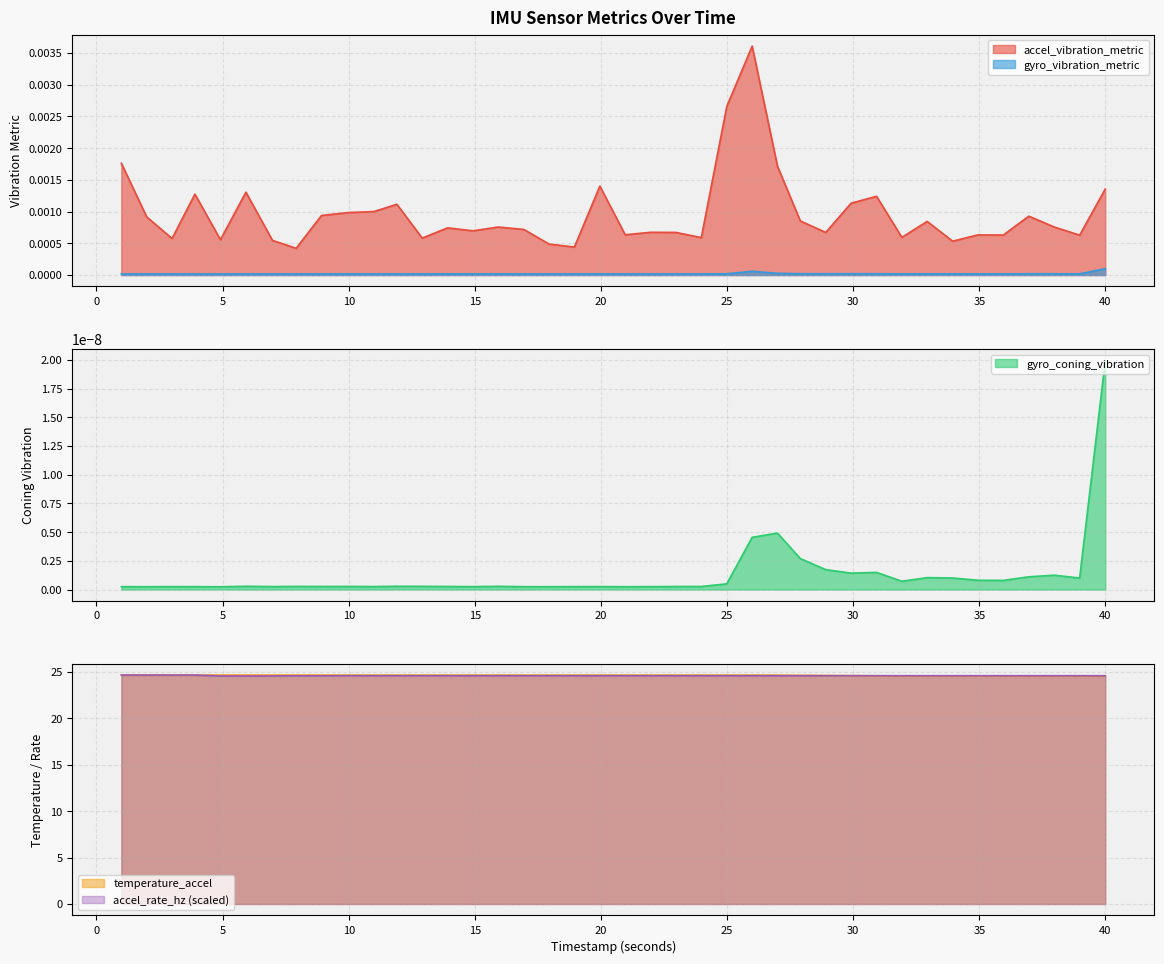

True or false: accel_vibration_metric and gyro_vibration_metric intersect in this chart.

False